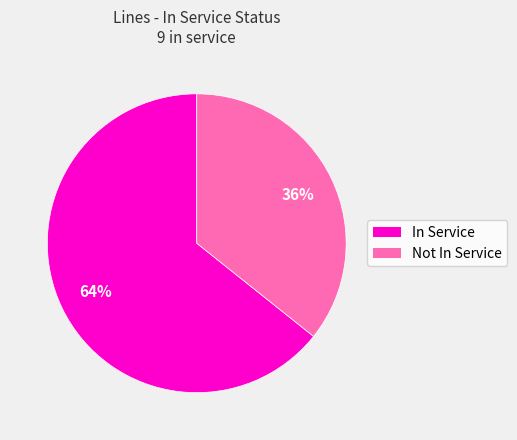

Is there any slice that represents more than half of the pie?

Yes